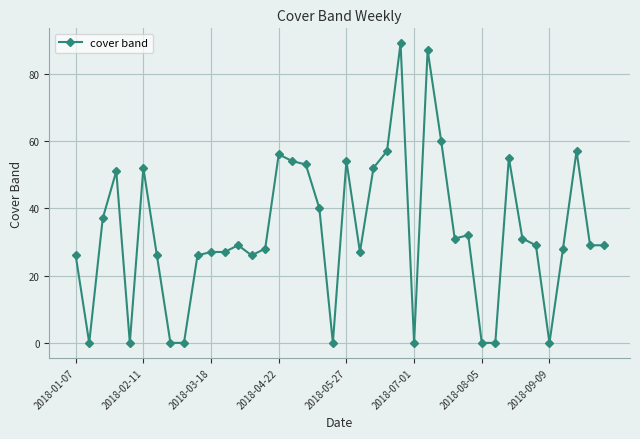

True or false: the data has more than 1 interior local peaks.

True